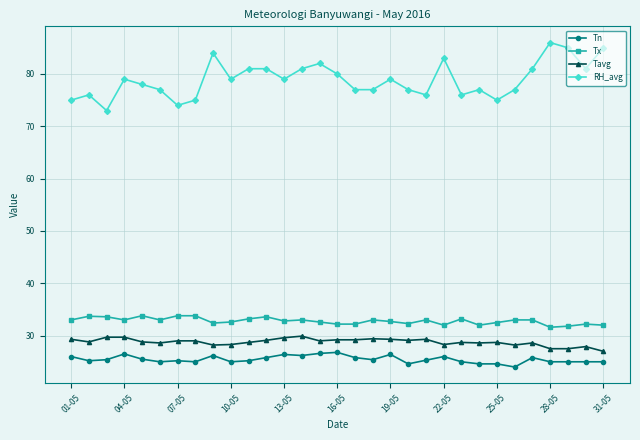

How many categories are shown in the chart?

31